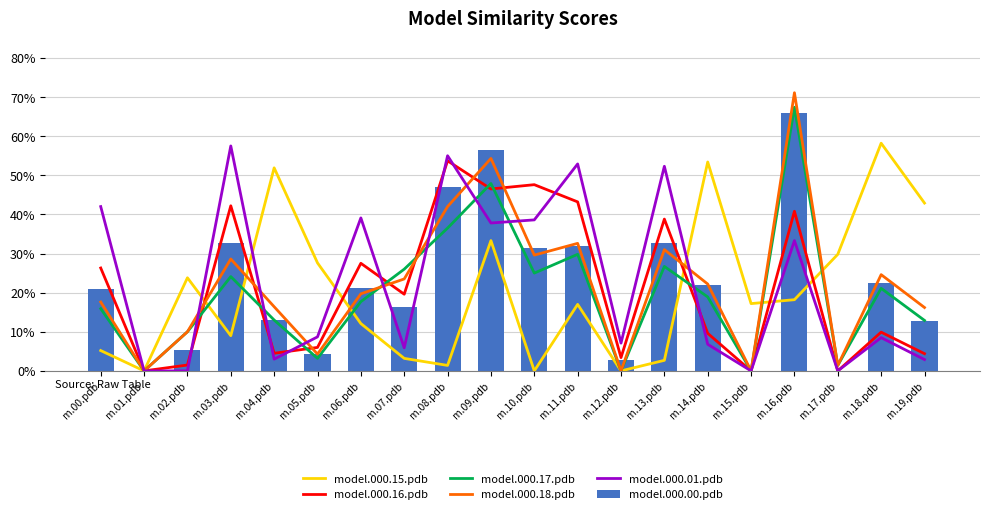

What is the sum of all model.000.17.pdb values?

4.0